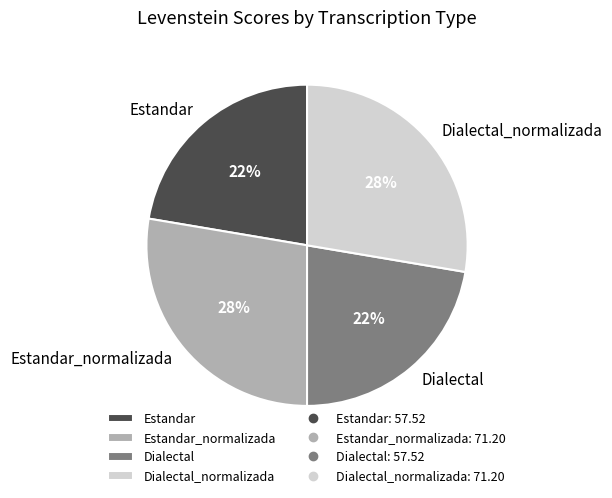

Is it true that Dialectal is 22% of the pie?

True